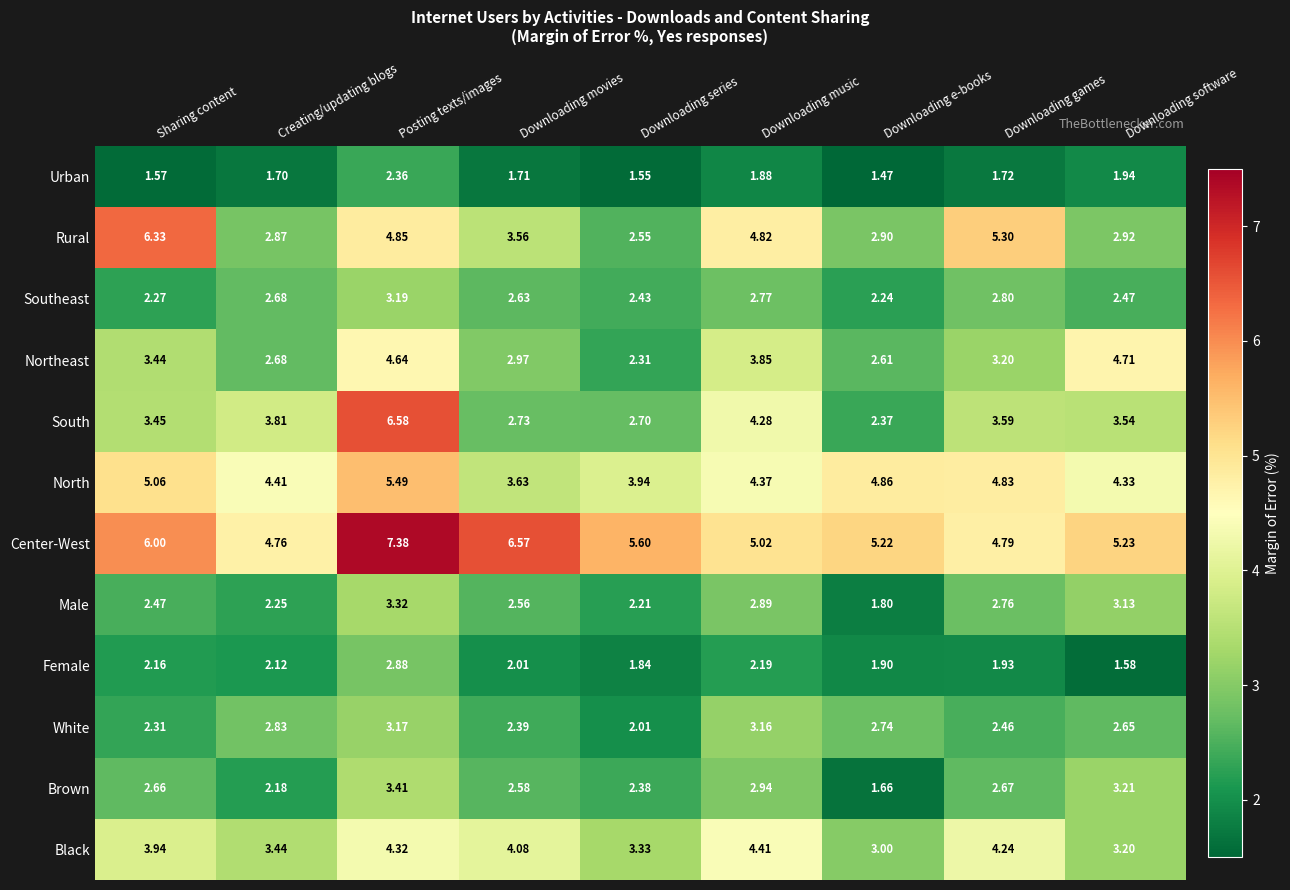

Which series has the widest spread of values?

South